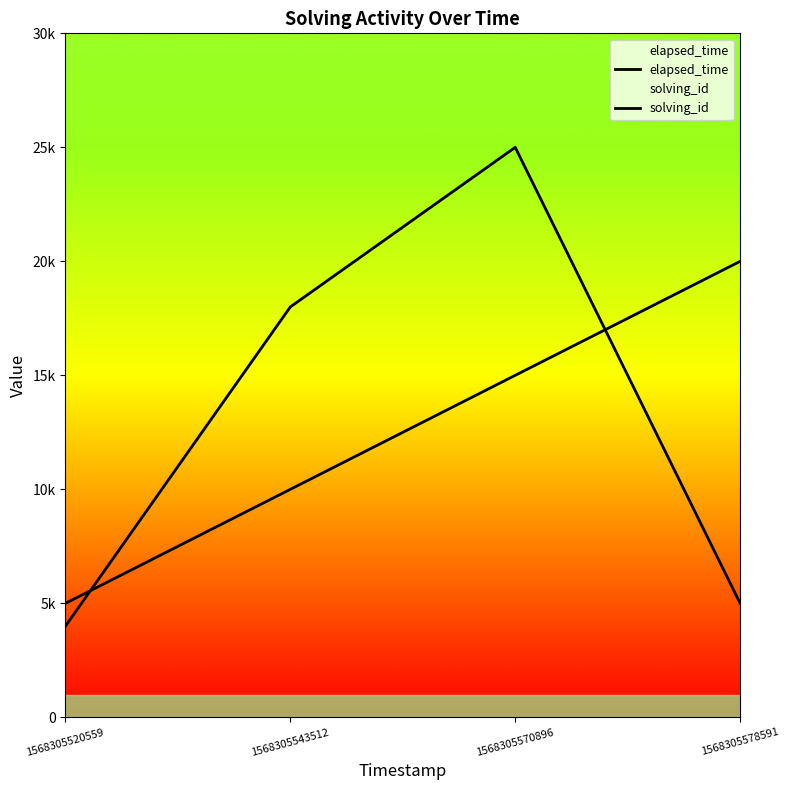

What are all the series names shown in the legend?

elapsed_time, solving_id